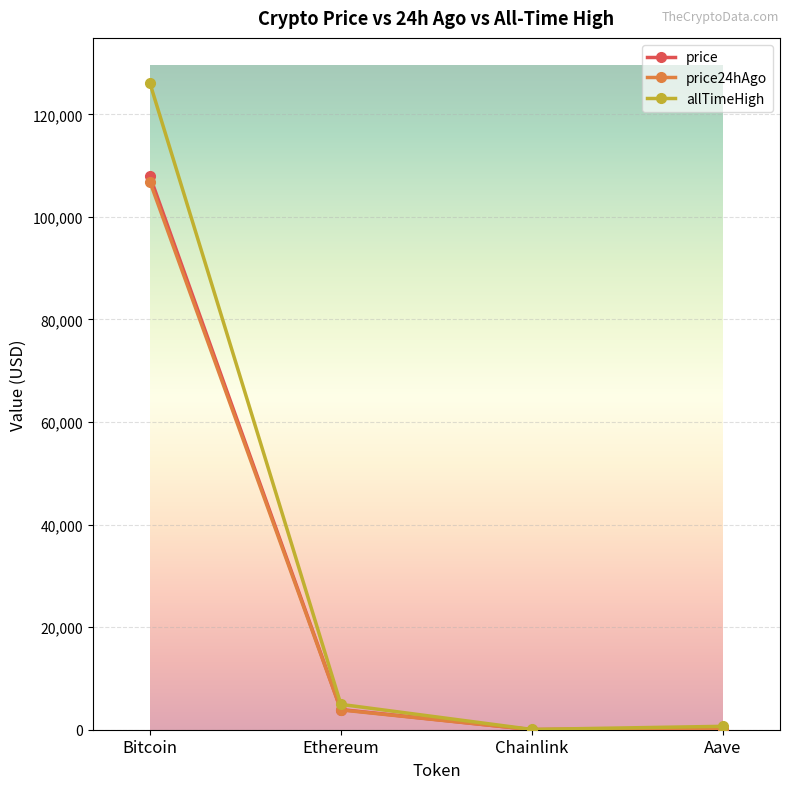

At which category does the chart reach its peak across all series?

Bitcoin